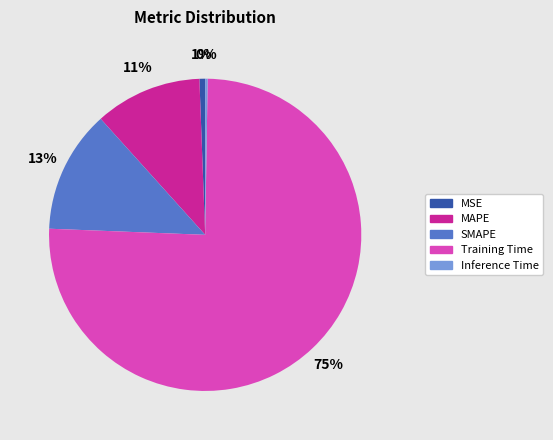

The Training Time slice represents 81% of the pie. True or false?

False